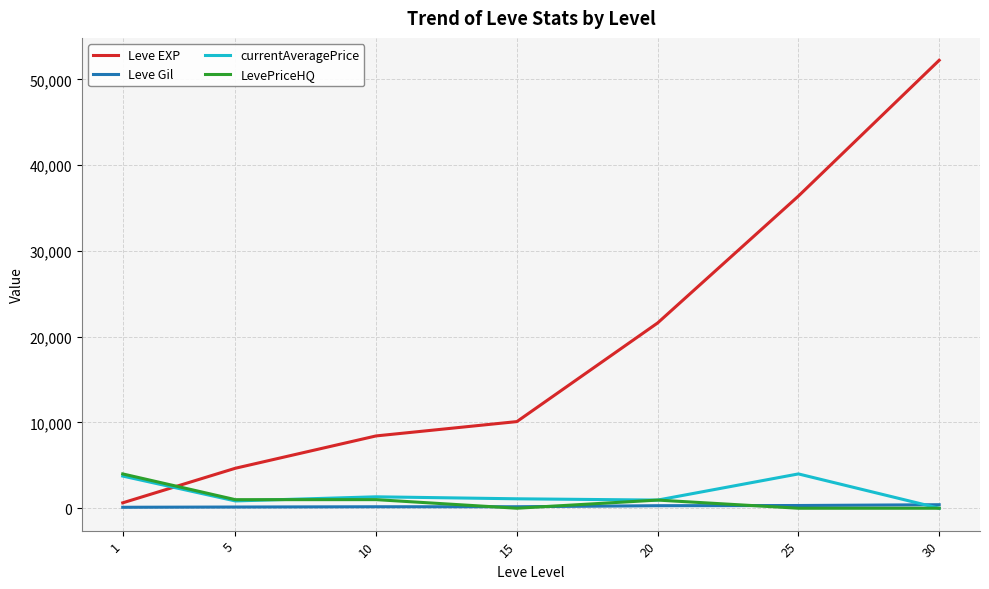

Which series changed the most between 5 and 25?

Leve EXP